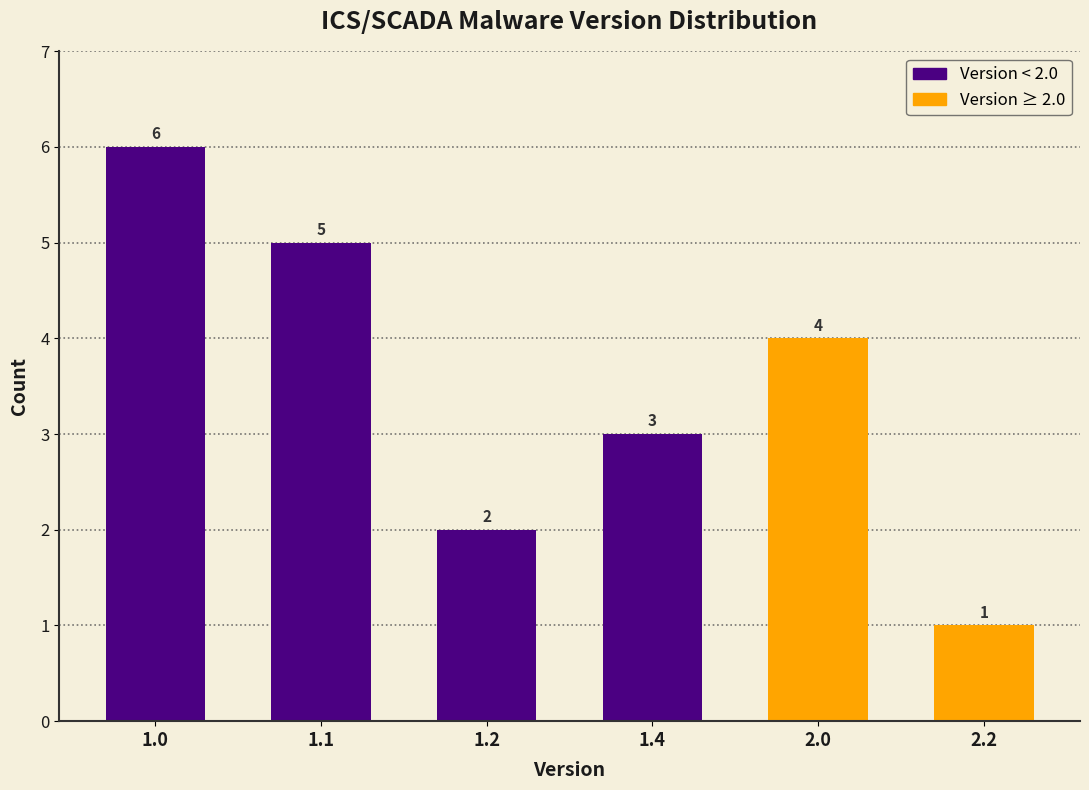

Reading right to left, what are all the values shown in this chart?

2.2=1	2.0=4	1.4=3	1.2=2	1.1=5	1.0=6